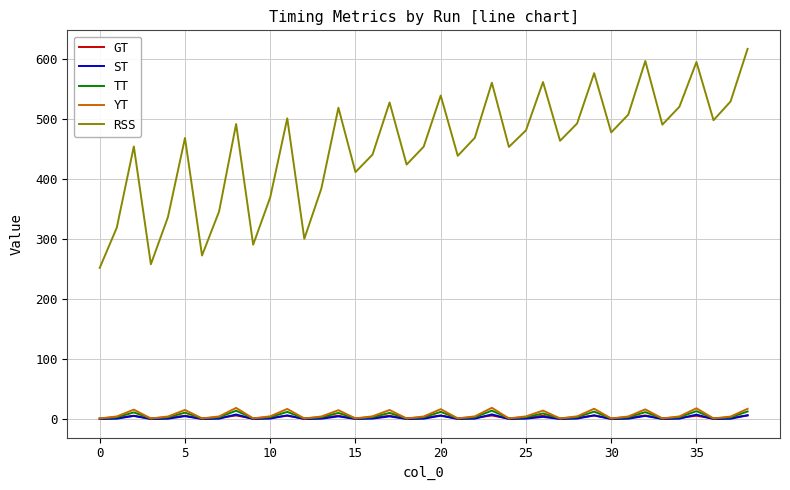

Which series has the largest range (max minus min)?

RSS